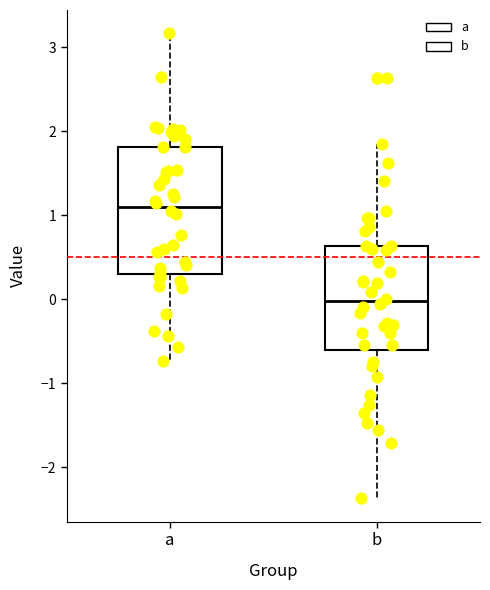

Which box is the tallest, from its lower edge to its upper edge?

a